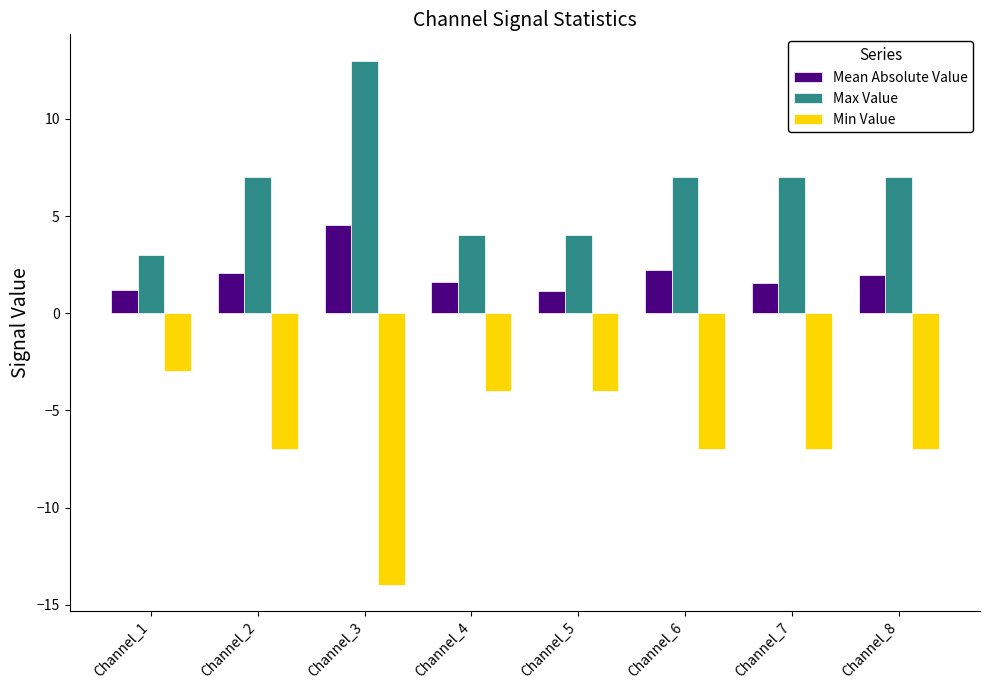

Rank the series by their maximum value, from lowest to highest.

Min Value, Mean Absolute Value, Max Value